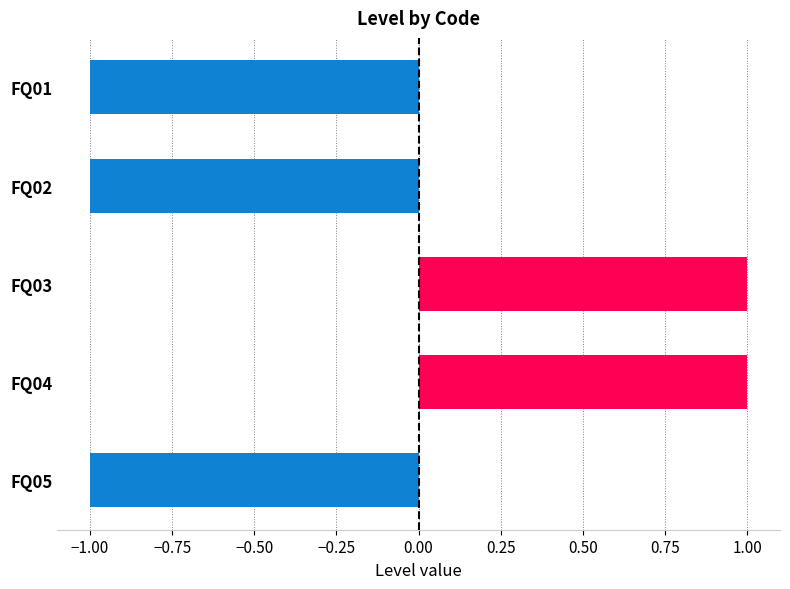

What is the minimum value shown in the chart?

-1